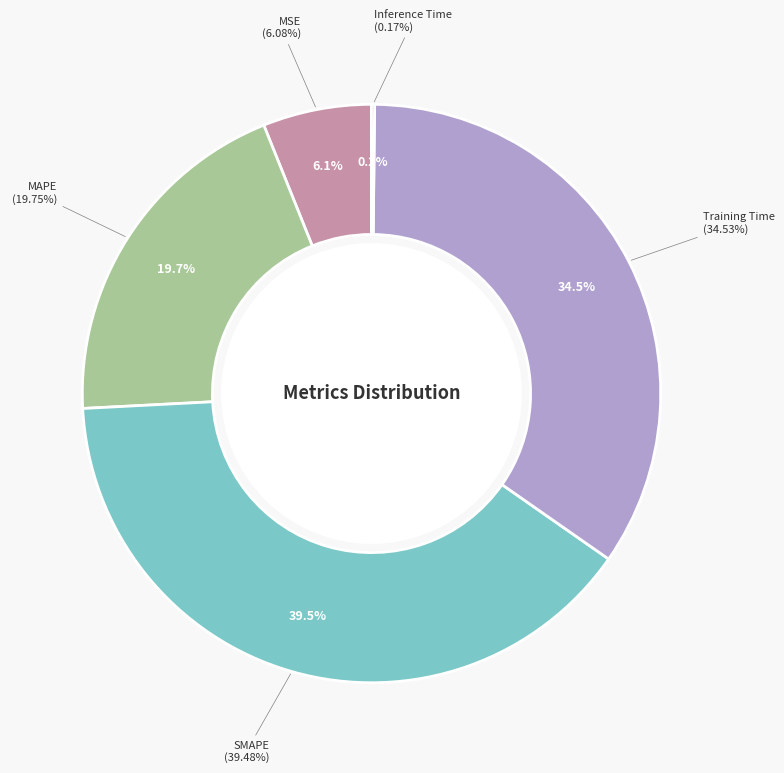

To the nearest percent, what is the difference between the largest and smallest slice percentages?

39%